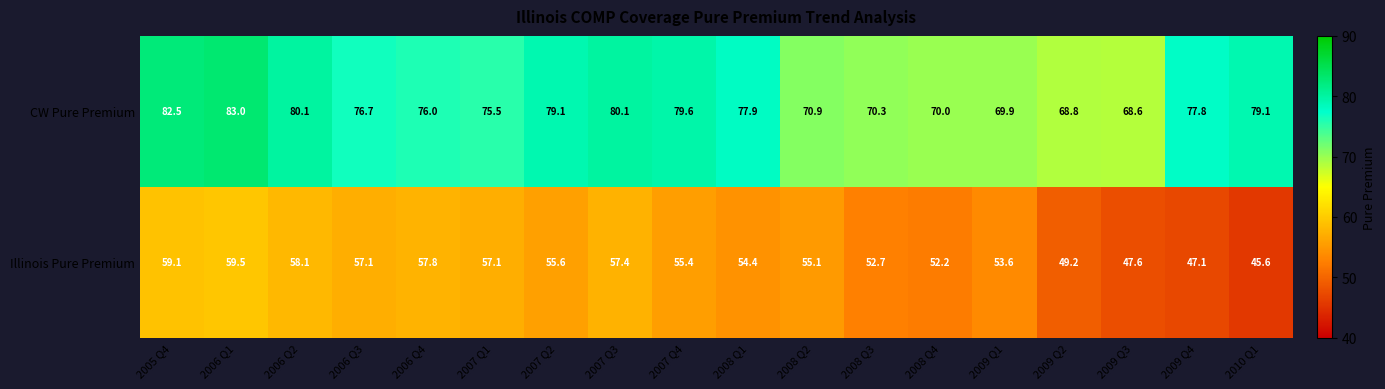

At how many categories does at least one series exceed 57?

18